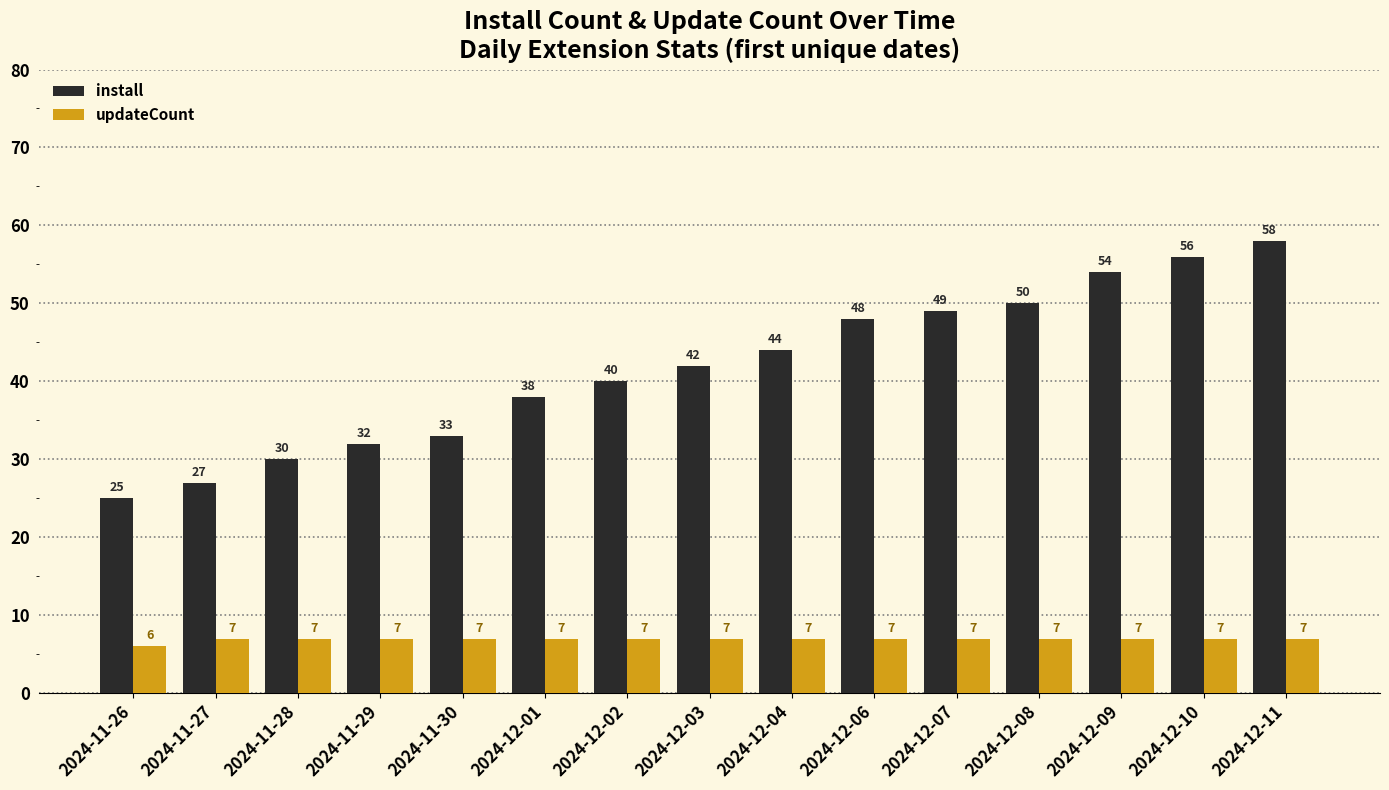

Between 2024-11-27 and 2024-12-02, which series saw the biggest shift?

install